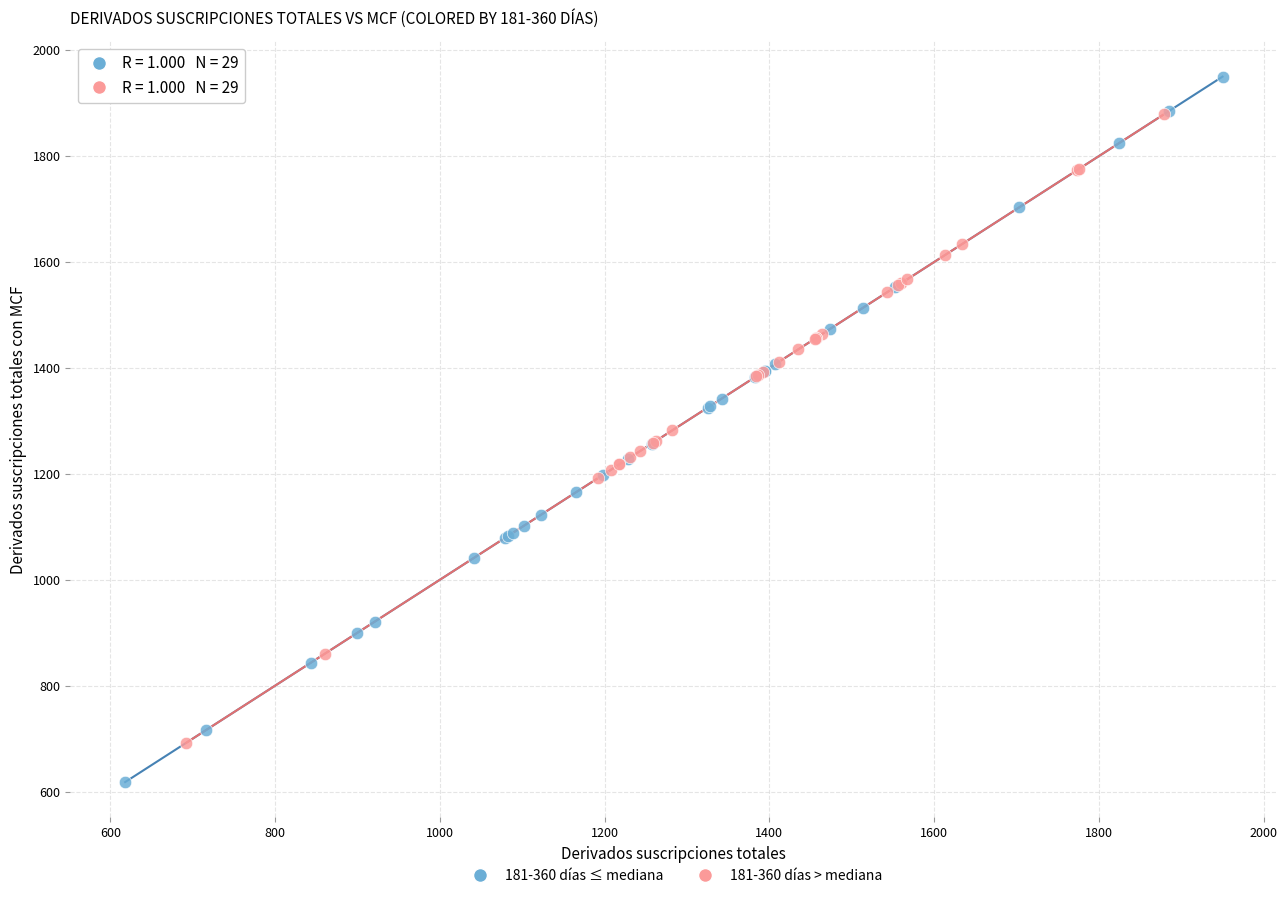

Which series has the widest spread of Y values?

181-360 días ≤ mediana